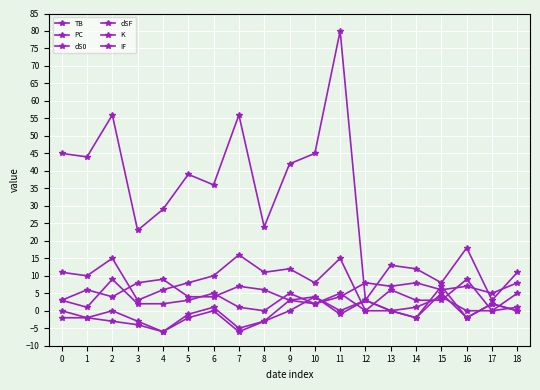

What is the difference between the maximum and second lowest values in the dSF series?

11